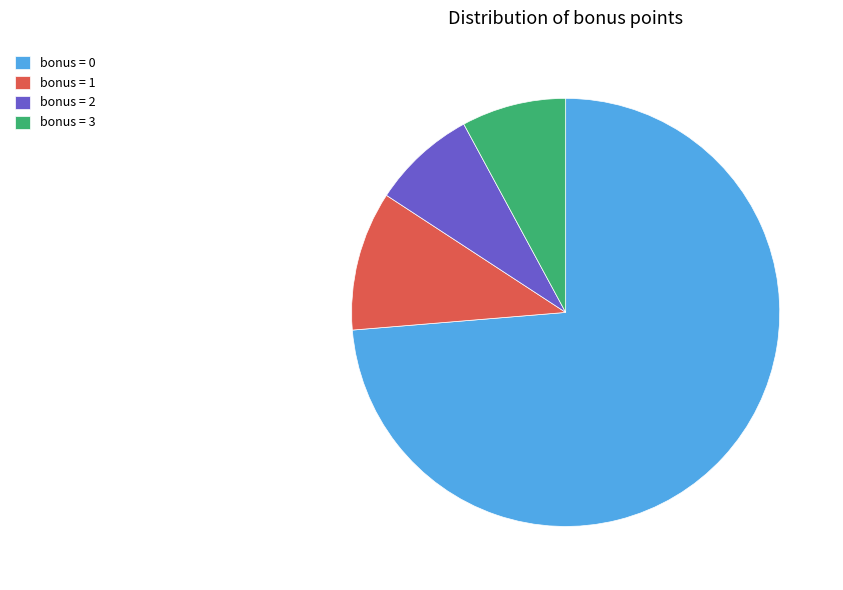

What is the largest slice in the pie chart?

bonus = 0